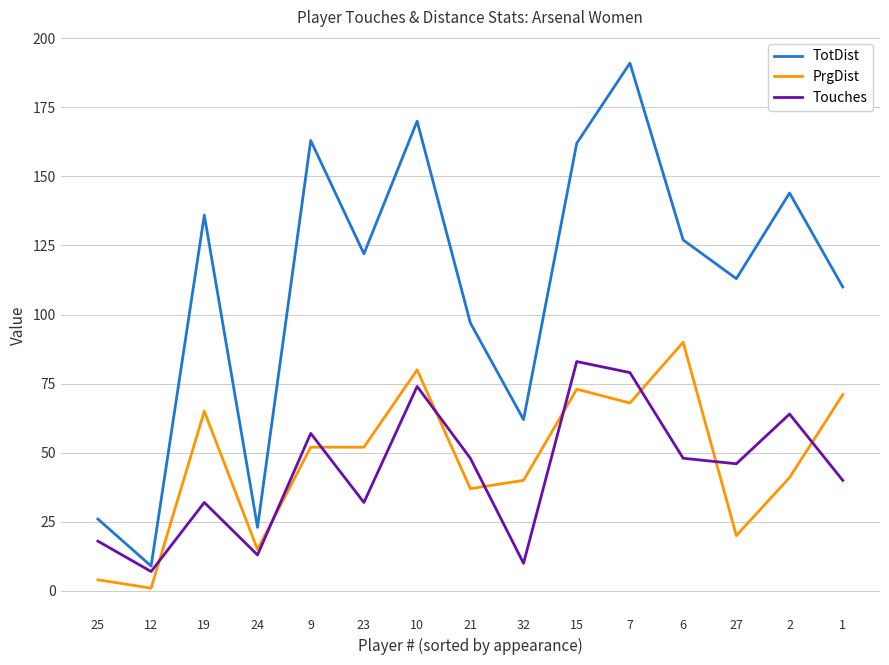

What is the maximum value shown in the chart?

191